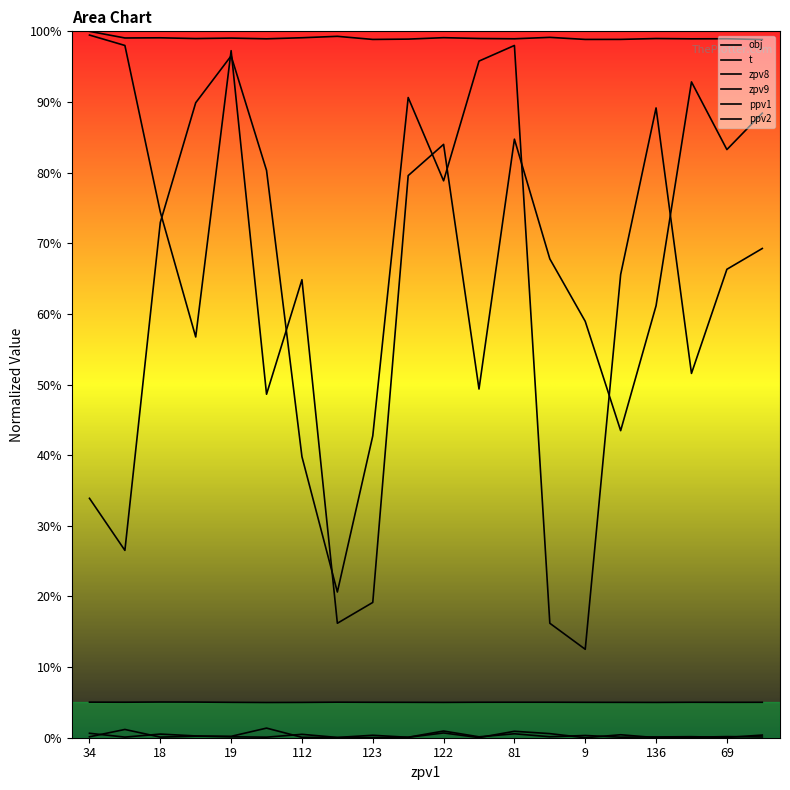

True or false: ppv2 and t cross at least once.

False